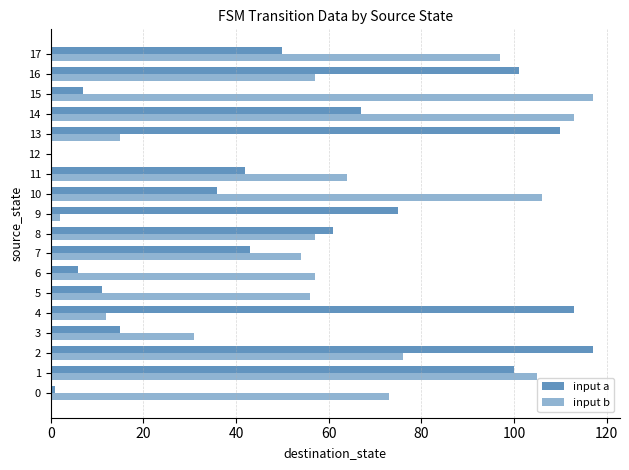

How many values in input b are above zero?

17